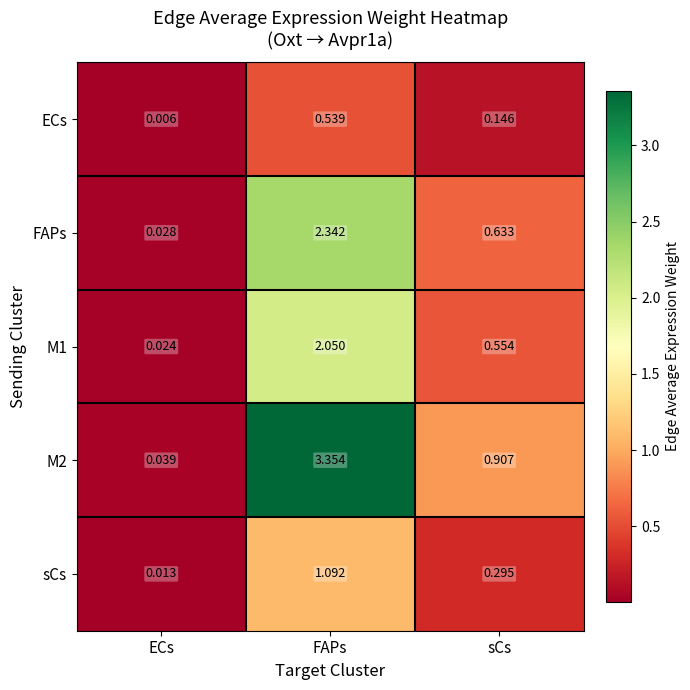

At which category is the sum across all series the highest?

FAPs